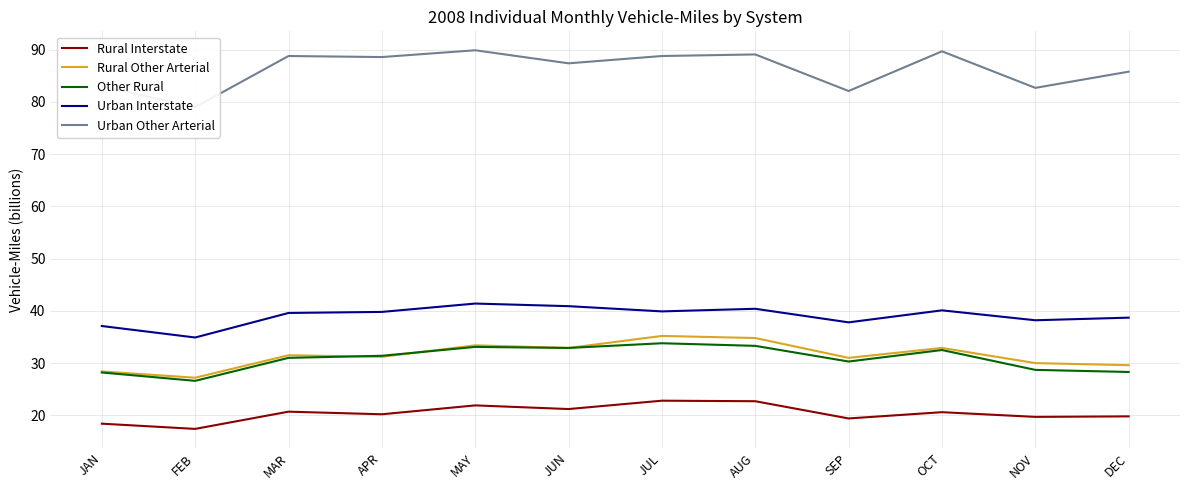

Where does the Urban Other Arterial series first go above 88?

MAR